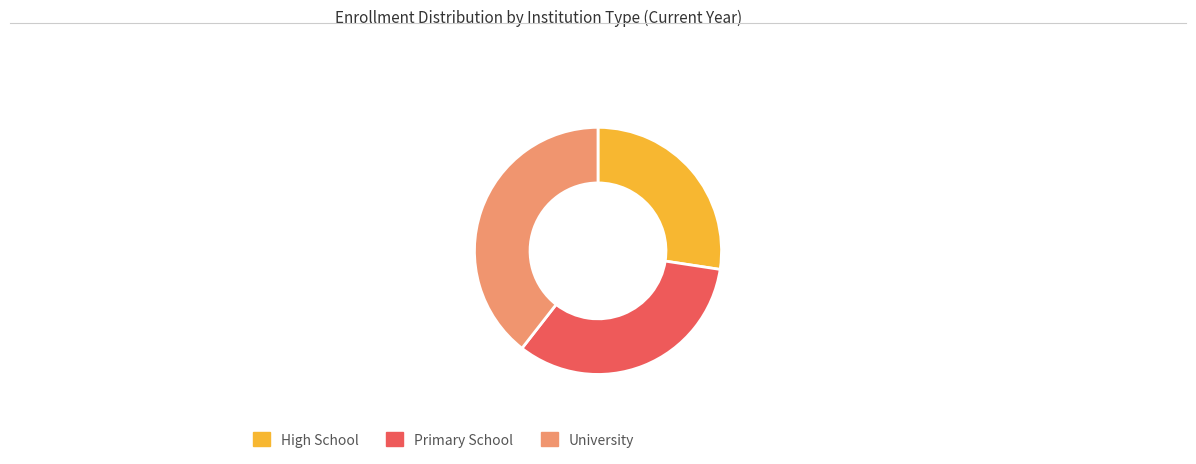

The Primary School slice represents 33% of the pie. True or false?

True